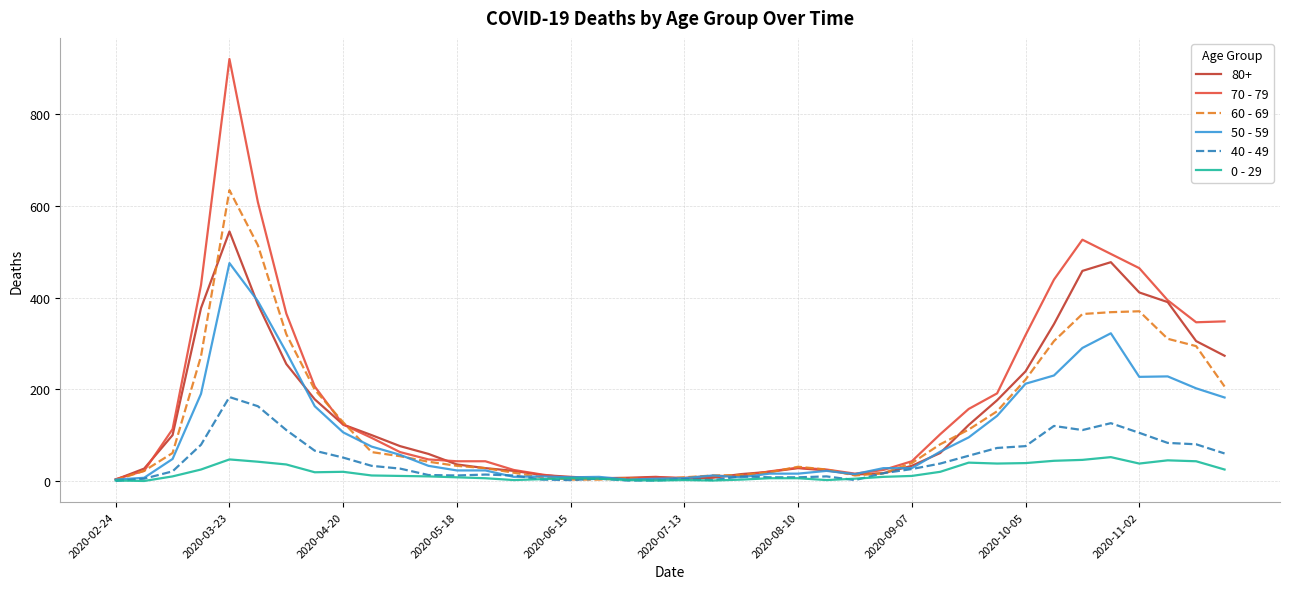

What is the maximum value shown in the chart?

920